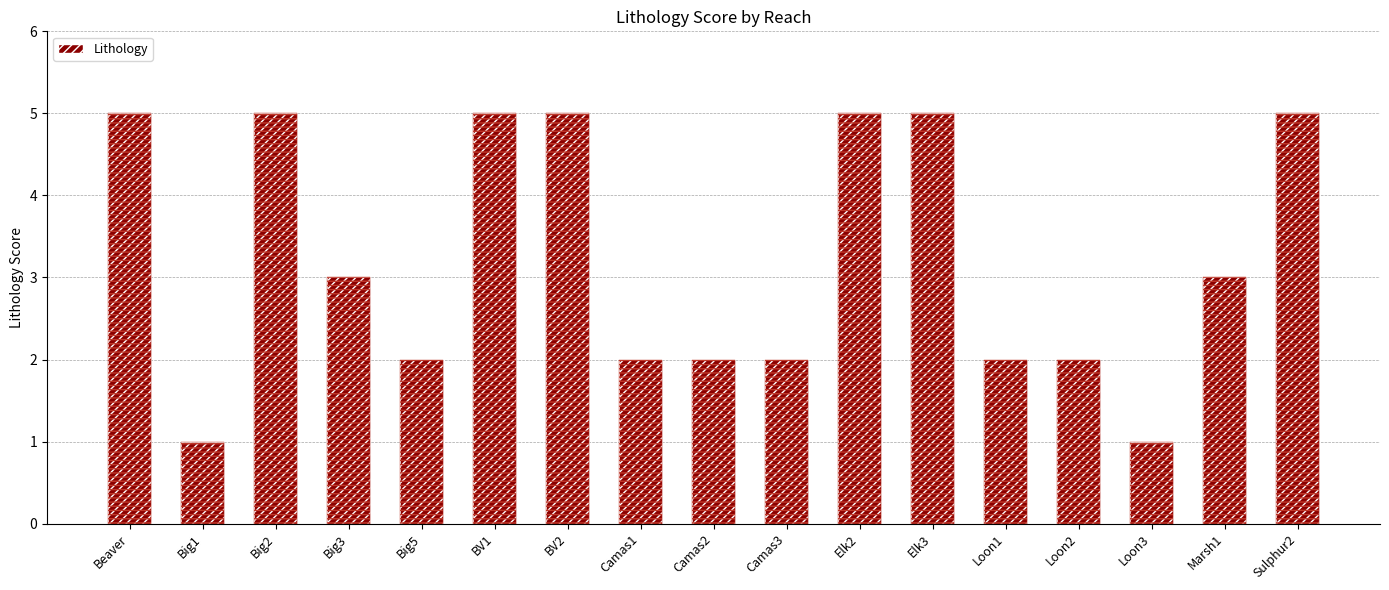

How many series are shown in this chart?

1